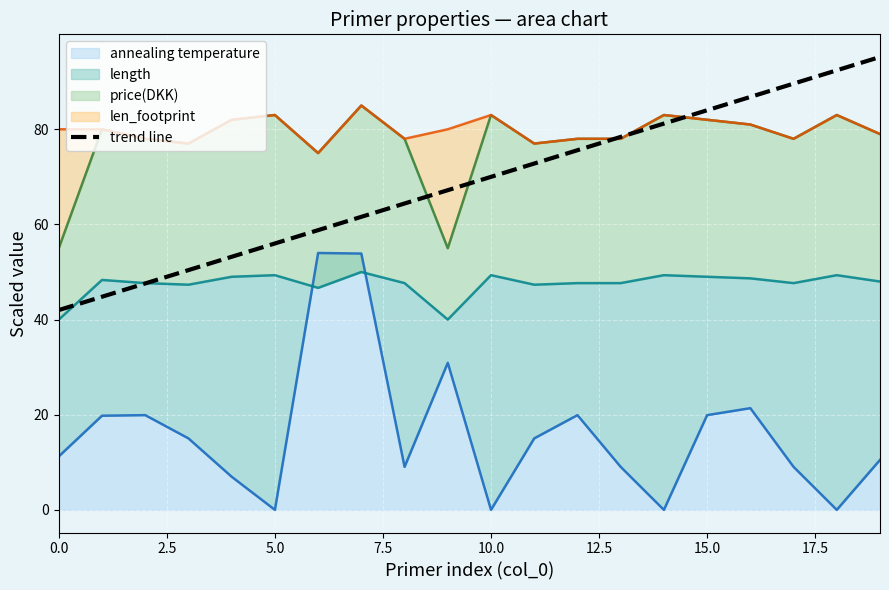

What is the minimum value for length?

40.0